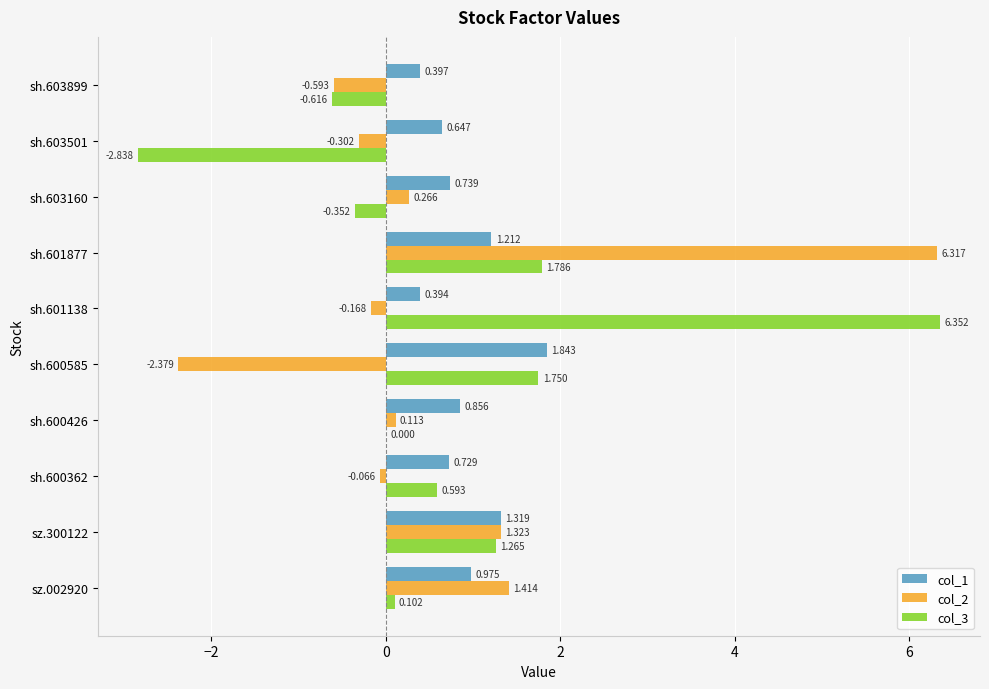

Is the value of col_1 at sh.601877 greater than the value of col_2 at sz.300122?

No